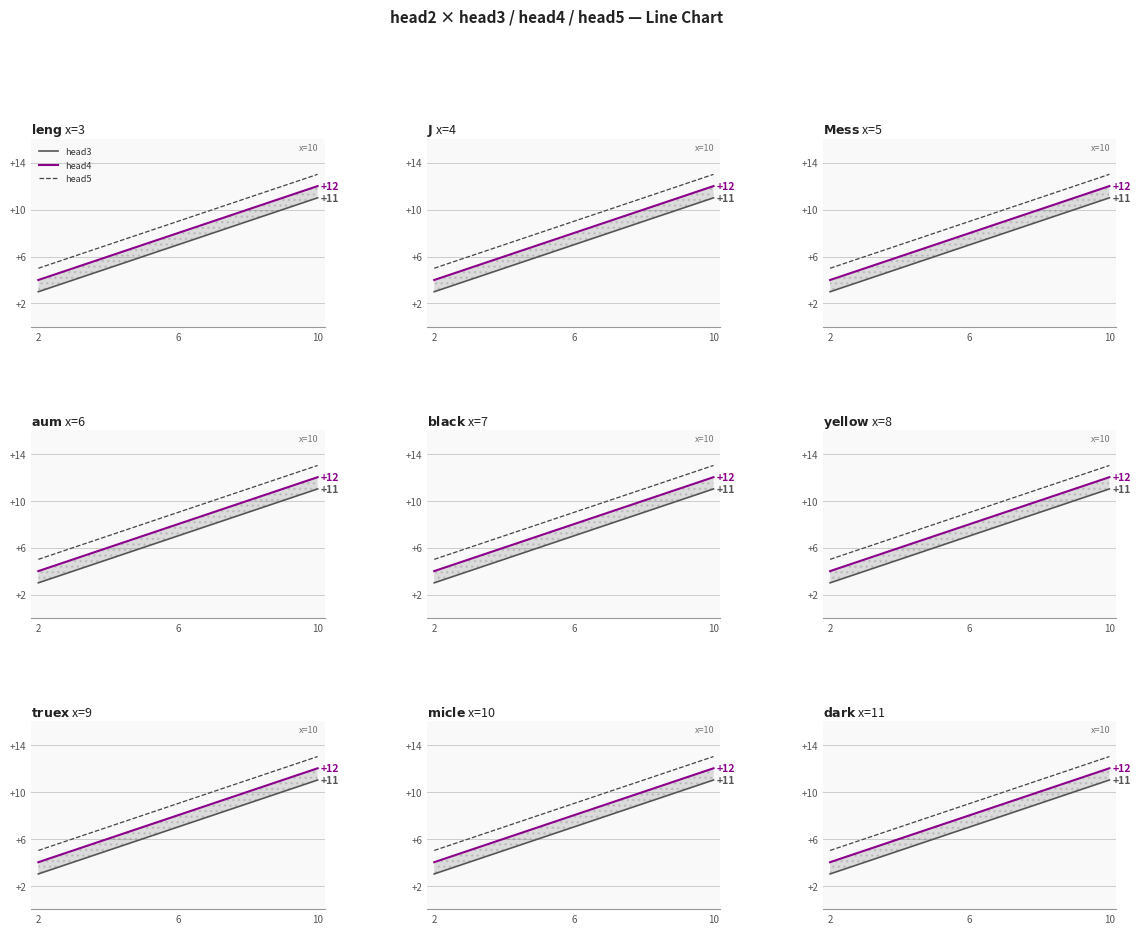

What is the average value of the head5 series?

9